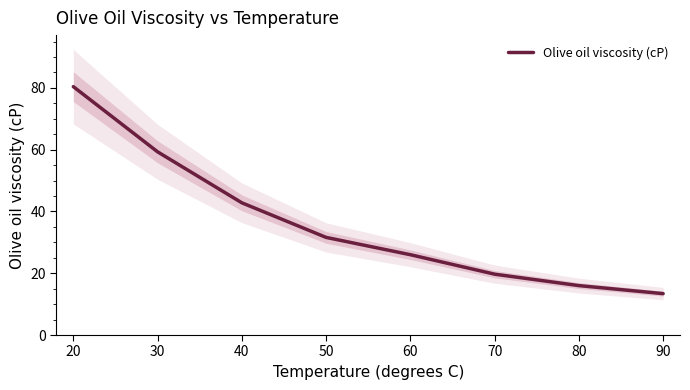

What is the difference between the maximum and minimum values?

67.0